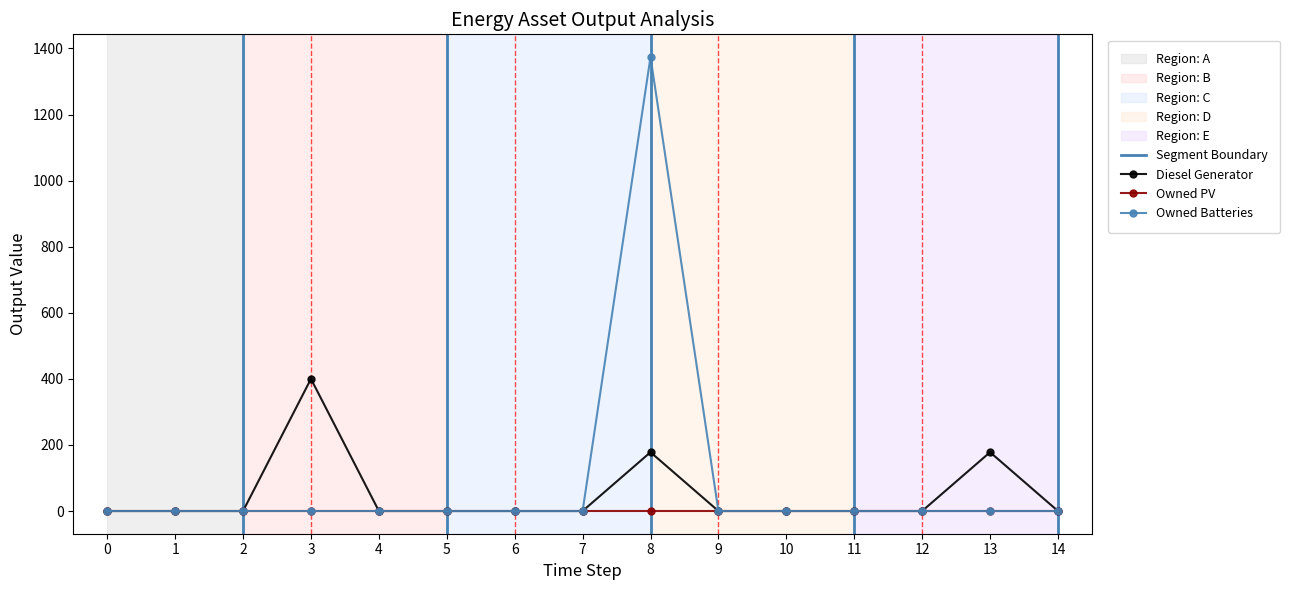

Which series has the largest total across all categories?

Owned Batteries